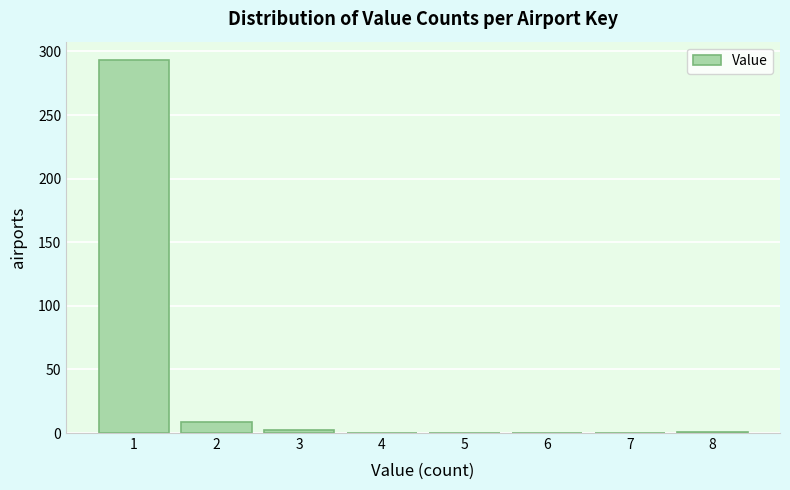

What is the greatest value displayed?

293